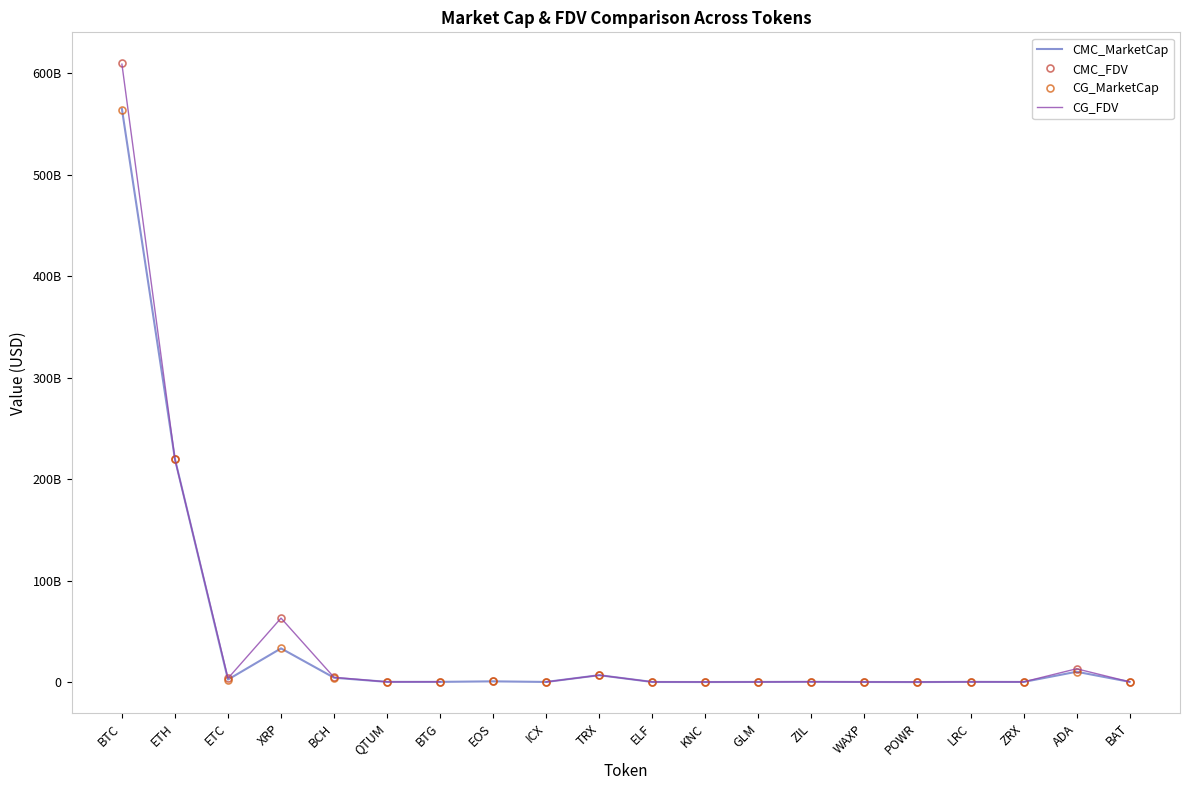

Is it true that CG_MarketCap equals 33276137292.0 at XRP?

True